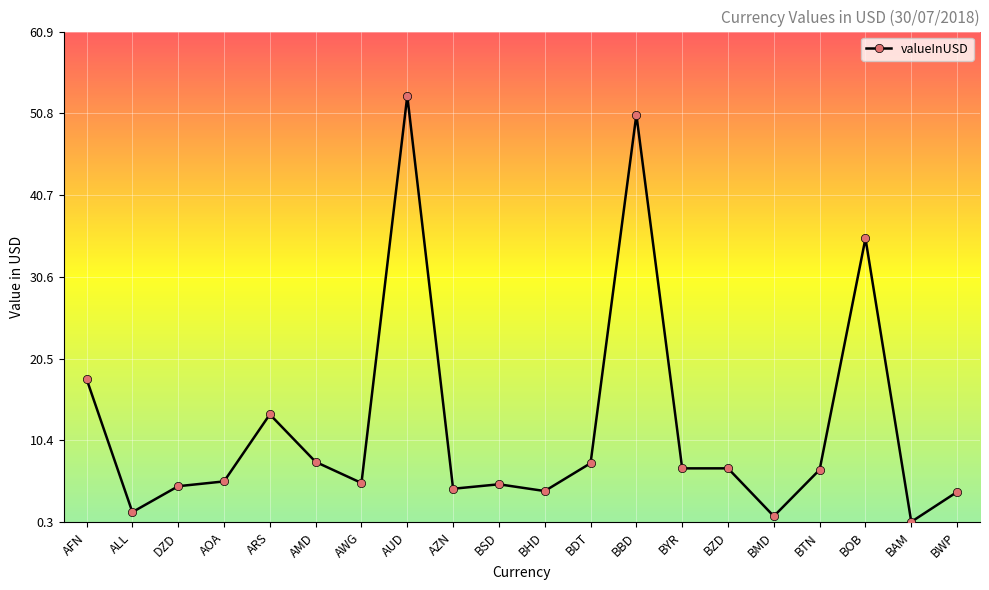

What is the difference between the maximum and minimum values?

52.6